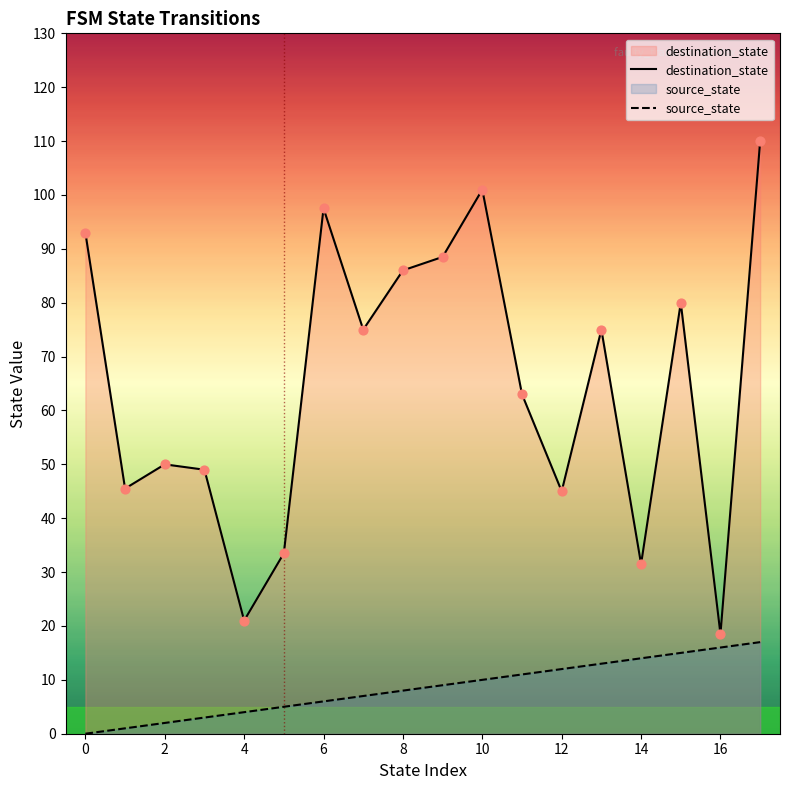

Is the value of destination_state at 6 greater than the value of source_state at 6?

Yes